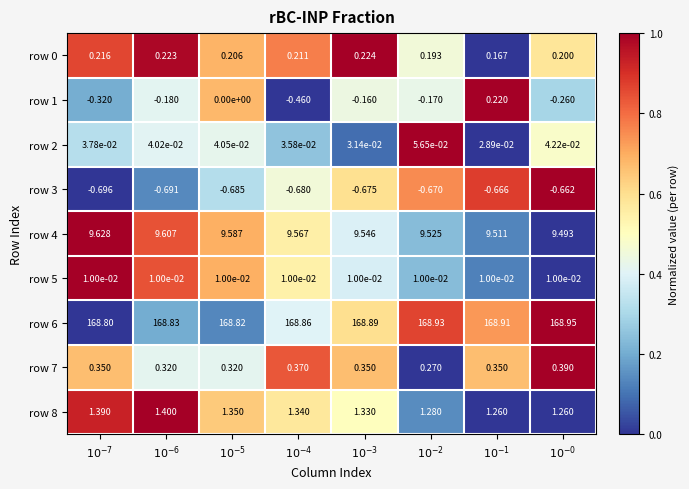

Which series has the largest total across all categories?

row 6